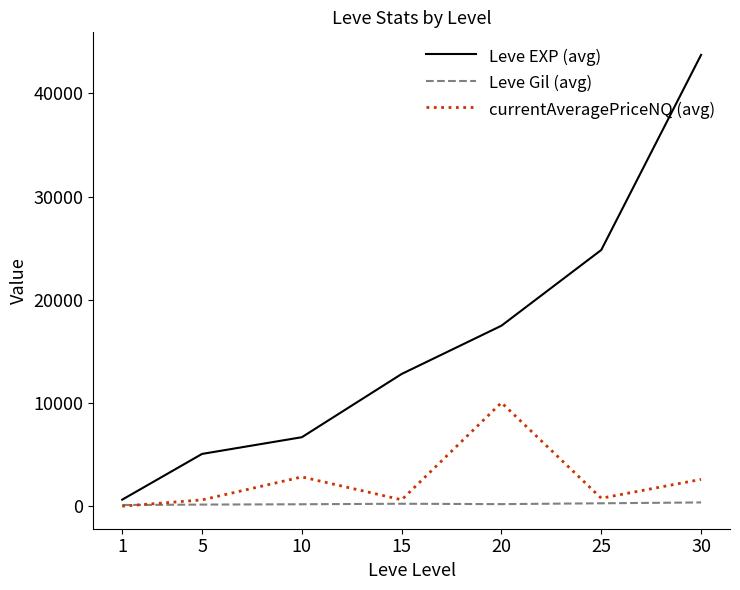

Rank the series by their maximum value, from highest to lowest.

Leve EXP (avg), currentAveragePriceNQ (avg), Leve Gil (avg)